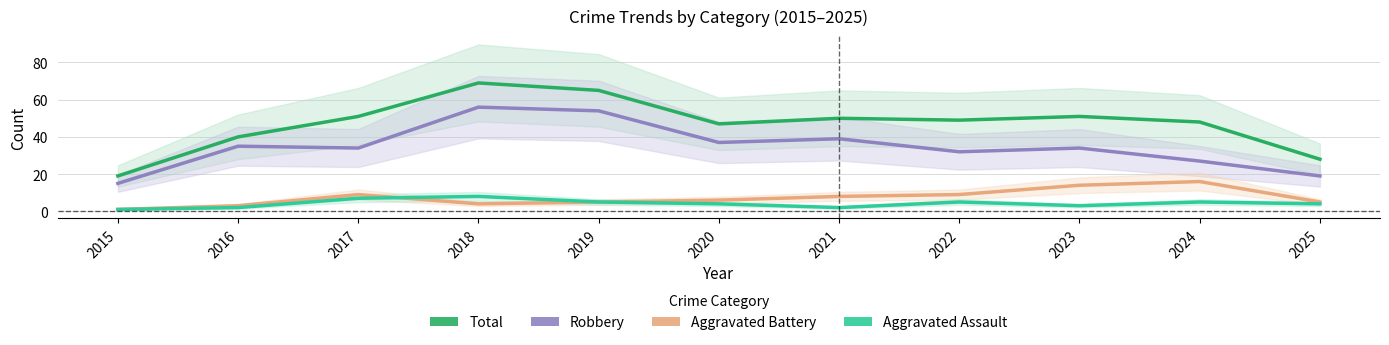

Count the Aggravated Assault values in the range 2 to 5.

8